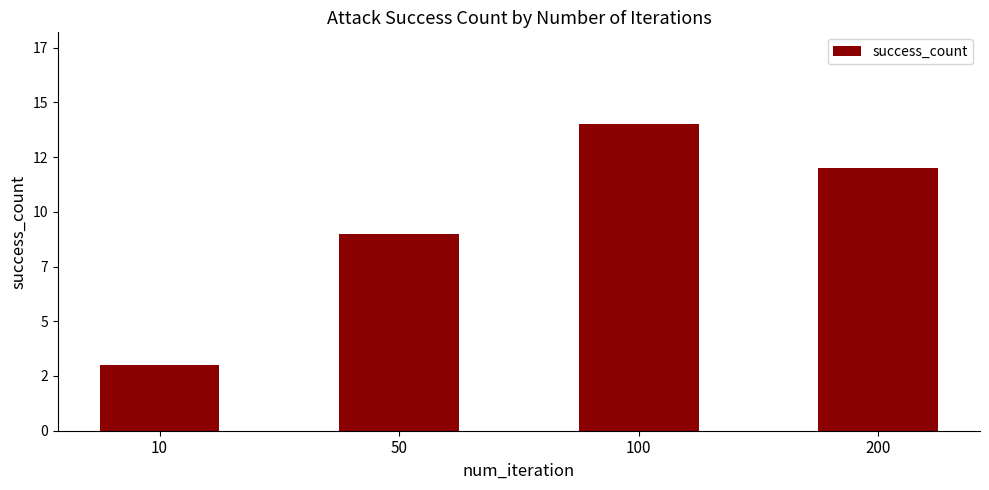

Are the bars horizontal?

No